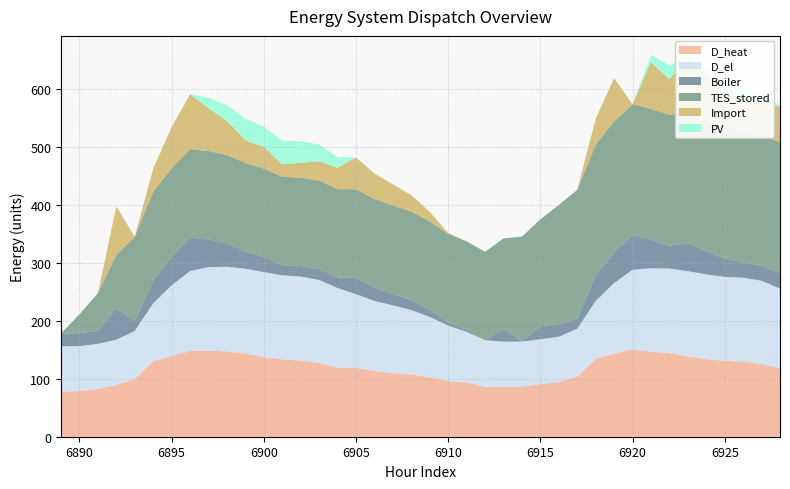

Reading left to right, what are all the values shown in this chart?

D_heat: 6889=77.8	6890=78.5	6891=82.5	6892=89.0	6893=99.6	6894=129.9	6895=139.1	6896=148.1	6897=148.3	6898=147.1	6899=143.1	6900=137.4	6901=133.4	6902=131.4	6903=126.7	6904=119.3	6905=118.9	6906=113.3	6907=109.8	6908=107.2	6909=102.5	6910=95.7	6911=93.5	6912=86.2	6913=85.8	6914=86.4	6915=90.4	6916=94.2	6917=103.5	6918=134.0	6919=142.9	6920=150.4	6921=146.4	6922=144.1	6923=138.9	6924=133.6	6925=130.6	6926=129.3	6927=125.3	6928=118.2
D_el: 6889=78.0	6890=77.6	6891=77.5	6892=78.2	6893=82.7	6894=100.0	6895=122.0	6896=137.3	6897=144.0	6898=145.9	6899=146.5	6900=146.2	6901=144.9	6902=144.7	6903=143.6	6904=136.9	6905=126.7	6906=120.8	6907=116.7	6908=111.2	6909=104.0	6910=95.8	6911=87.3	6912=80.2	6913=78.0	6914=77.6	6915=77.6	6916=78.2	6917=82.7	6918=100.0	6919=121.9	6920=137.3	6921=143.9	6922=145.8	6923=146.5	6924=146.2	6925=144.8	6926=144.7	6927=143.6	6928=136.9
Boiler: 6889=22.0	6890=22.4	6891=22.4	6892=53.6	6893=17.3	6894=39.9	6895=49.1	6896=57.6	6897=47.7	6898=40.2	6899=29.9	6900=26.0	6901=17.5	6902=18.0	6903=18.8	6904=18.2	6905=28.4	6906=23.3	6907=19.8	6908=17.2	6909=12.5	6910=5.7	6911=3.5	6912=0.0	6913=22.0	6914=0.0	6915=22.4	6916=21.9	6917=17.4	6918=44.0	6919=52.9	6920=59.9	6921=49.0	6922=39.4	6923=48.0	6924=40.0	6925=32.0	6926=26.0	6927=26.1	6928=26.6
TES_stored: 6889=0.0	6890=32.5	6891=64.7	6892=93.1	6893=145.0	6894=152.3	6895=152.3	6896=152.3	6897=152.3	6898=152.3	6899=152.3	6900=152.3	6901=152.3	6902=152.3	6903=152.3	6904=152.3	6905=152.3	6906=152.3	6907=152.3	6908=152.3	6909=152.3	6910=152.3	6911=152.3	6912=152.3	6913=155.9	6914=180.8	6915=184.2	6916=205.1	6917=221.9	6918=225.6	6919=225.6	6920=225.6	6921=225.6	6922=225.6	6923=225.6	6924=225.6	6925=225.6	6926=225.6	6927=225.6	6928=225.6
Import: 6889=0.0	6890=0.0	6891=0.0	6892=82.4	6893=0.0	6894=40.0	6895=71.0	6896=94.8	6897=74.0	6898=58.3	6899=39.1	6900=37.8	6901=21.6	6902=25.6	6903=33.3	6904=36.8	6905=54.8	6906=44.1	6907=36.5	6908=28.4	6909=16.4	6910=1.6	6911=0.0	6912=0.0	6913=0.0	6914=0.0	6915=0.0	6916=0.0	6917=0.0	6918=44.0	6919=74.8	6920=0.0	6921=80.9	6922=61.3	6923=93.6	6924=80.6	6925=62.9	6926=49.2	6927=54.9	6928=61.5
PV: 6889=0.0	6890=0.0	6891=0.0	6892=0.0	6893=0.0	6894=0.0	6895=0.0	6896=0.2	6897=17.8	6898=27.8	6899=37.4	6900=34.4	6901=40.8	6902=37.2	6903=29.1	6904=18.4	6905=0.3	6906=0.0	6907=0.0	6908=0.0	6909=0.0	6910=0.0	6911=0.0	6912=0.0	6913=0.0	6914=0.0	6915=0.0	6916=0.0	6917=0.0	6918=0.0	6919=0.0	6920=0.2	6921=12.1	6922=23.9	6923=0.9	6924=5.5	6925=13.9	6926=21.5	6927=14.8	6928=2.0